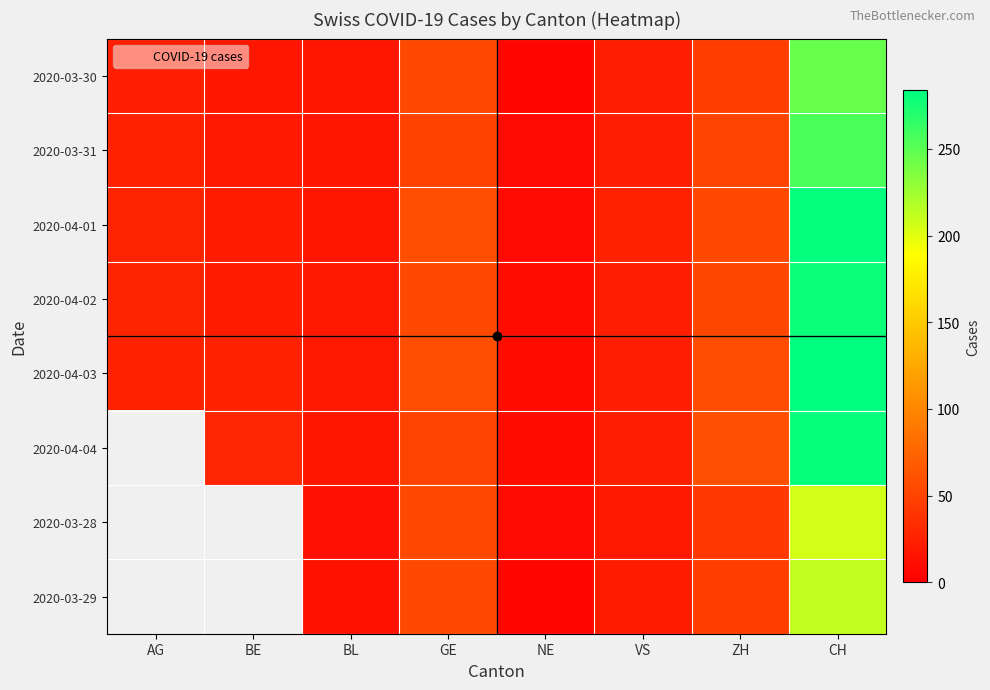

Which series changed the most between NE and VS?

2020-03-30